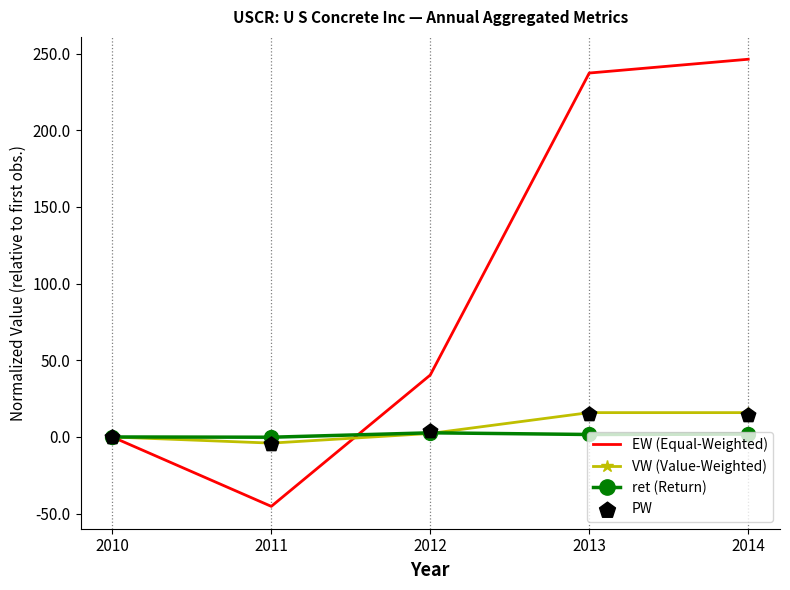

What are all the series names shown in the legend?

EW (Equal-Weighted), VW (Value-Weighted), ret (Return), PW